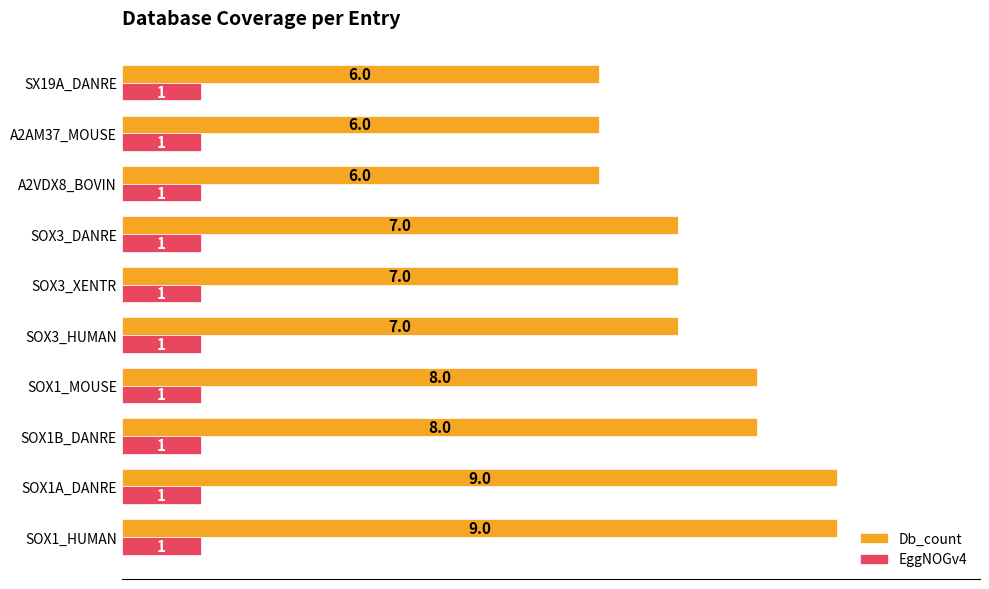

What is the maximum value for Db_count?

9